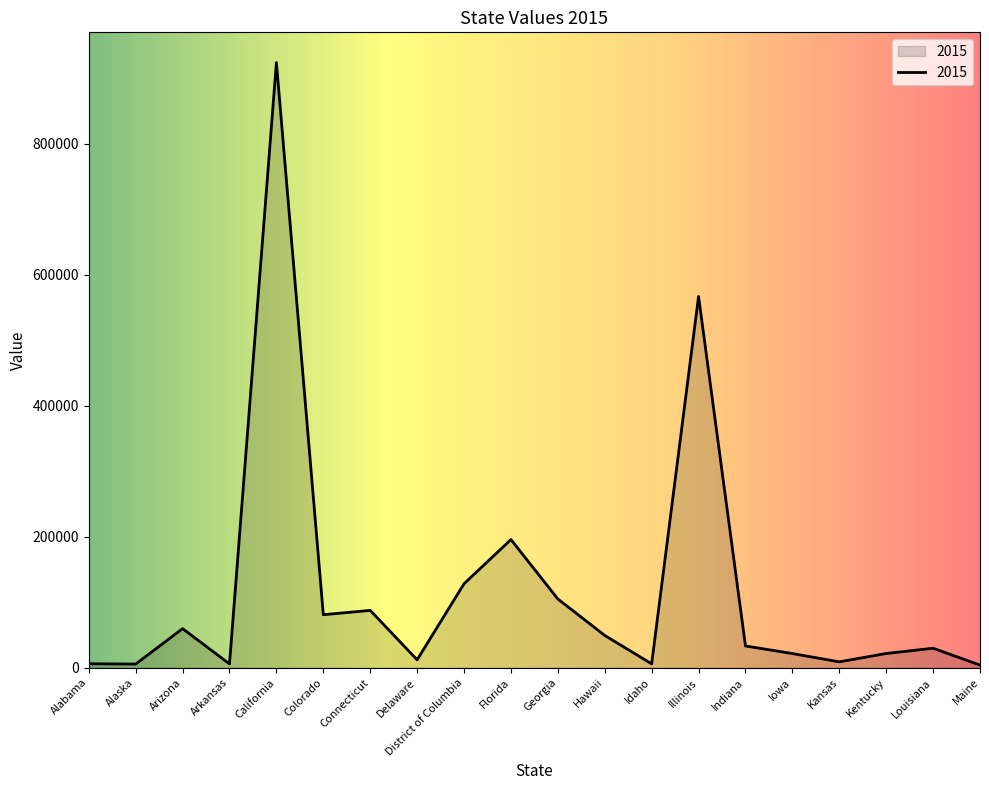

What value does the data have at Kentucky?

21727